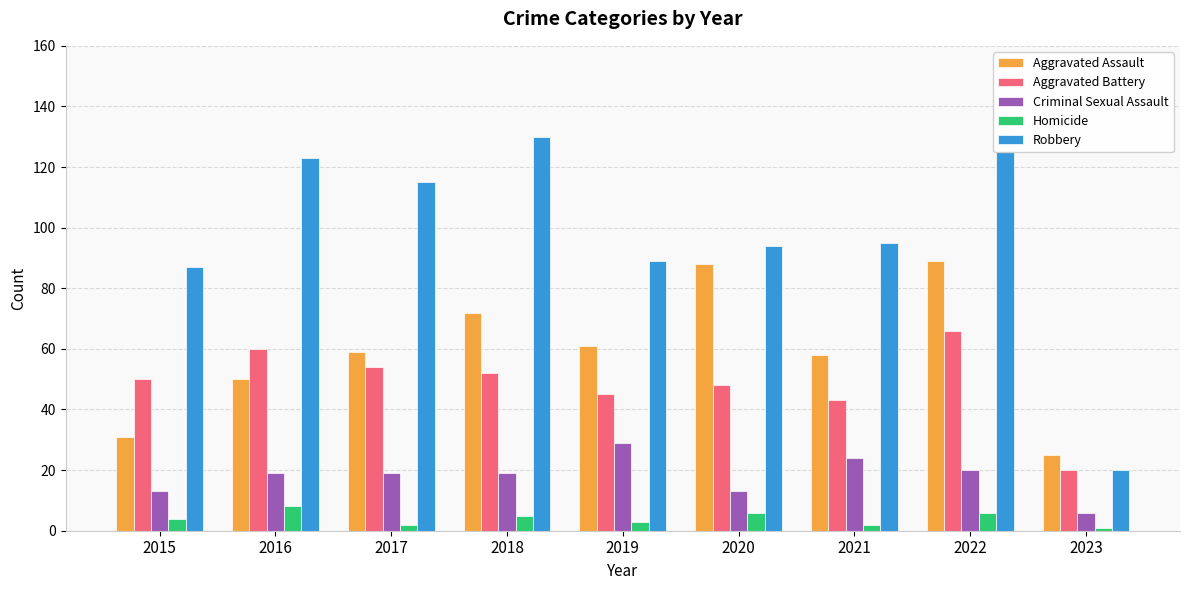

At 2016, list the series in order from largest to smallest.

Robbery, Aggravated Battery, Aggravated Assault, Criminal Sexual Assault, Homicide